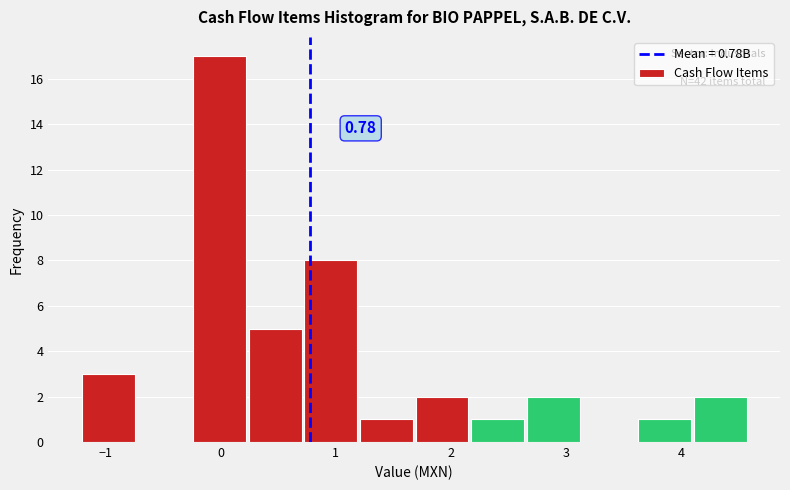

Which range on the x-axis has the tallest bar?

-0.2 to 0.2